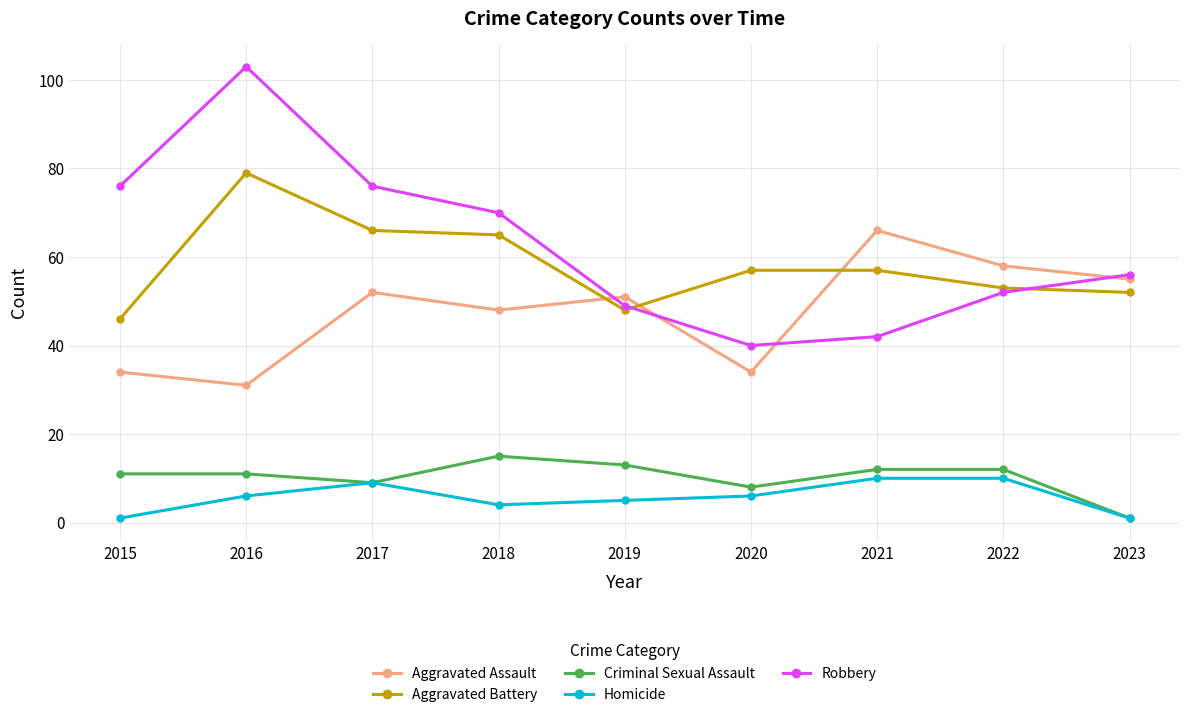

True or false: Aggravated Battery and Criminal Sexual Assault cross at least once.

False